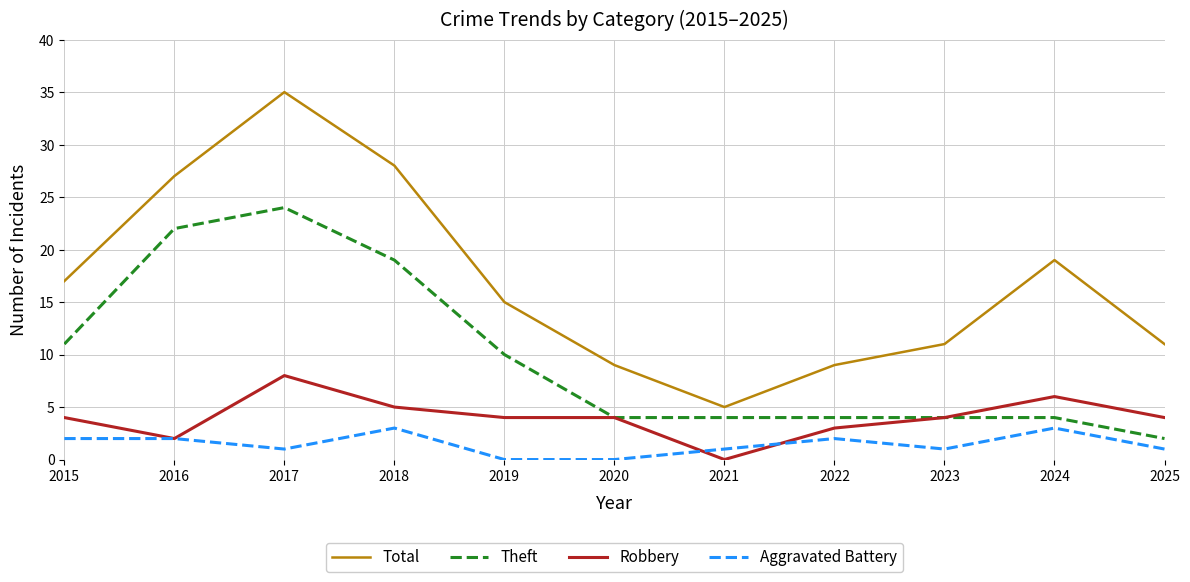

True or false: Theft has a value of 4 at 2020.

True